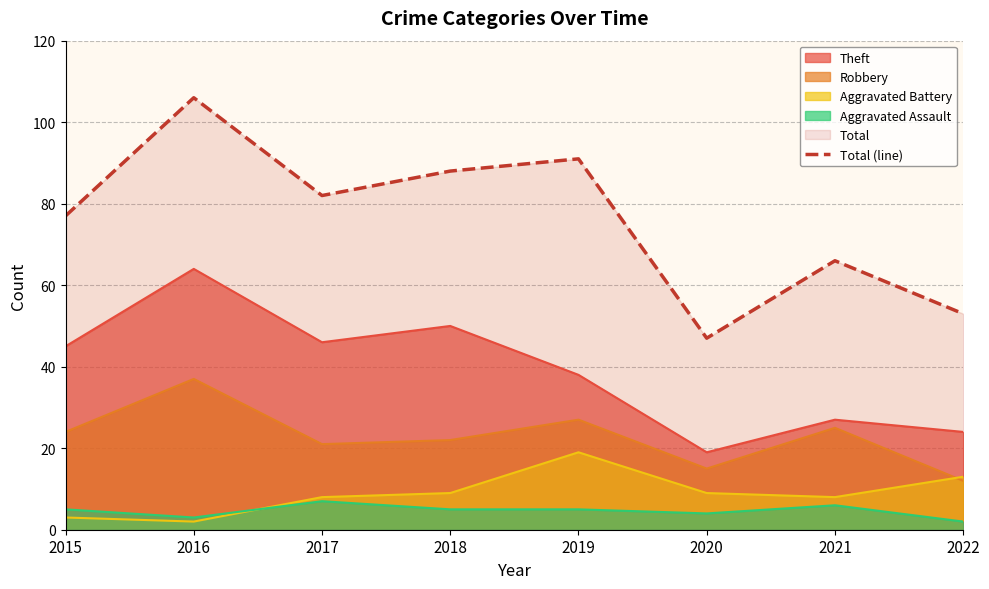

How many data points are above 82?

3